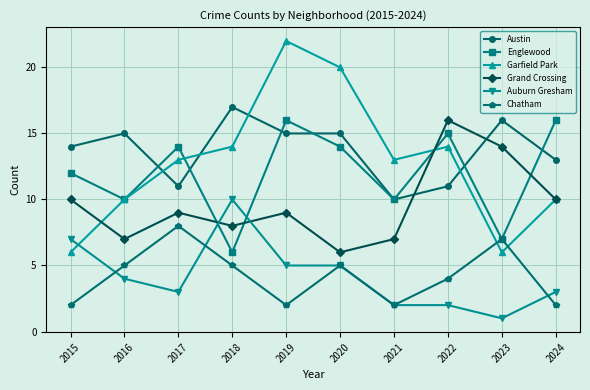

What is the sum of all Englewood values?

120